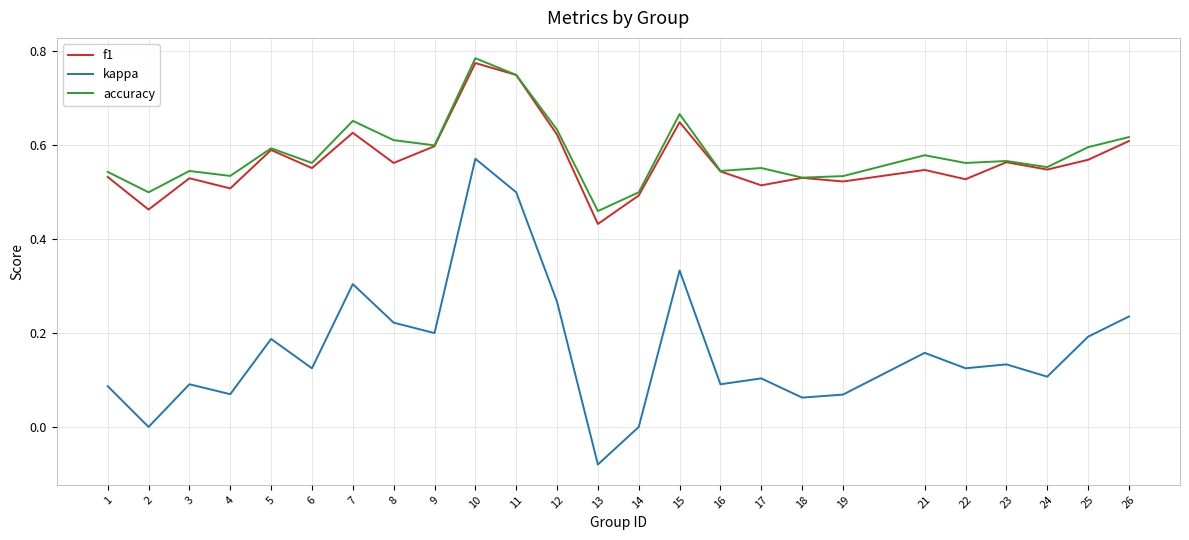

Which category has the highest value in the accuracy series?

10